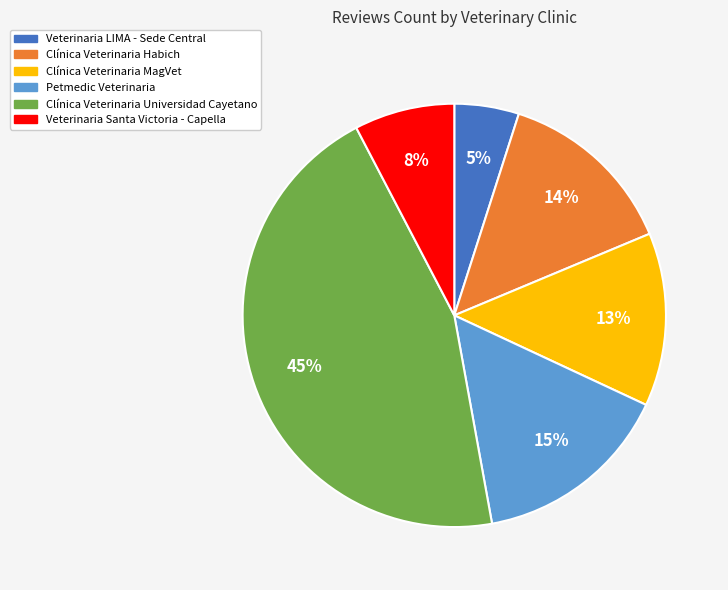

What is the smallest slice in the pie chart?

Veterinaria LIMA - Sede Central